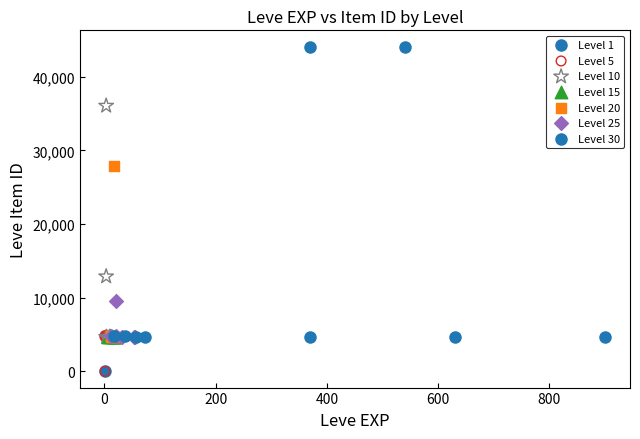

Which series reaches the maximum Y coordinate?

Level 1